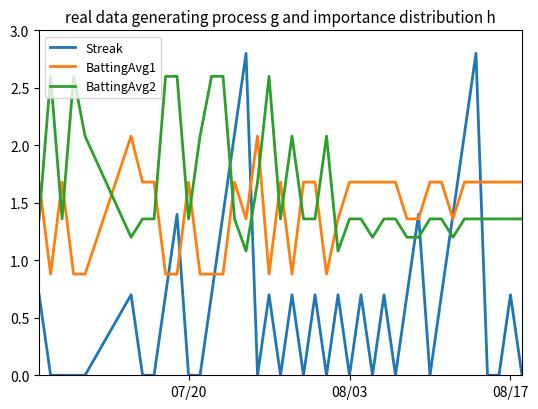

True or false: Streak and BattingAvg2 cross at least once.

True